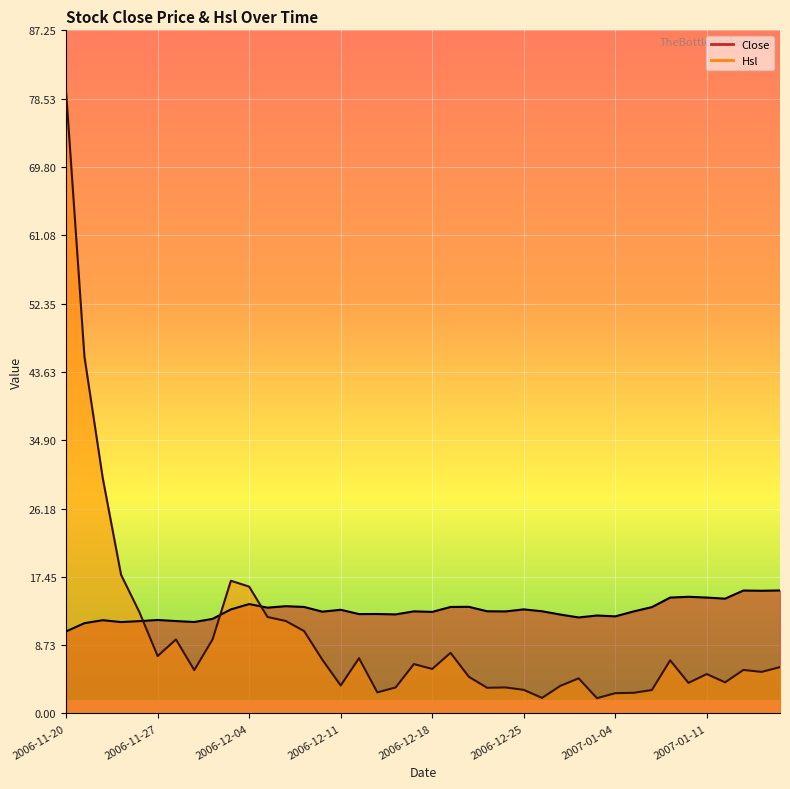

List the labels in order of Close value, largest first.

2007-01-17, 2007-01-15, 2007-01-16, 2007-01-10, 2007-01-09, 2007-01-11, 2007-01-12, 2006-12-04, 2006-12-06, 2006-12-20, 2006-12-07, 2006-12-19, 2007-01-08, 2006-12-05, 2006-12-01, 2006-12-25, 2006-12-11, 2006-12-21, 2006-12-26, 2006-12-15, 2006-12-22, 2007-01-05, 2006-12-08, 2006-12-18, 2006-12-13, 2006-12-12, 2006-12-14, 2006-12-27, 2006-12-29, 2007-01-04, 2006-12-28, 2006-11-30, 2006-11-27, 2006-11-22, 2006-11-28, 2006-11-24, 2006-11-29, 2006-11-23, 2006-11-21, 2006-11-20